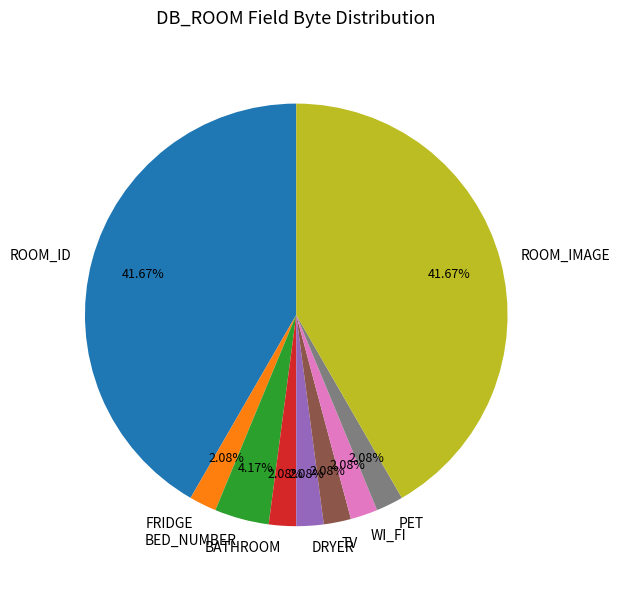

What is the ratio of the value at ROOM_ID to the value at FRIDGE?

20.0